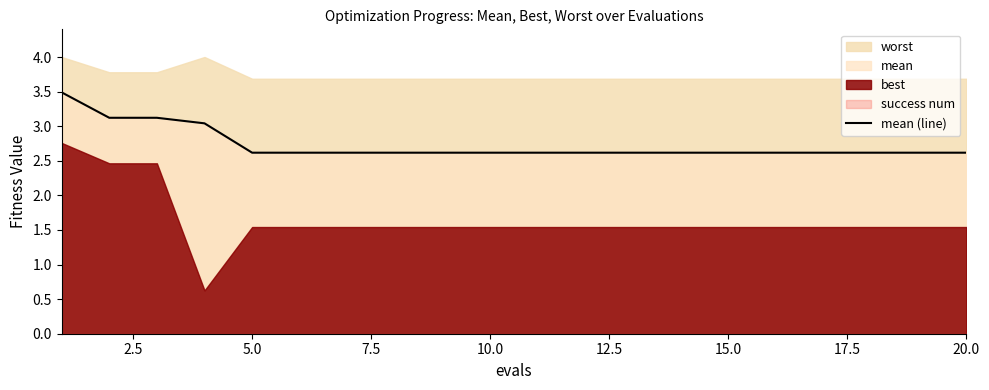

The value of mean (line) at 15.0 is 2.6. True or false?

True